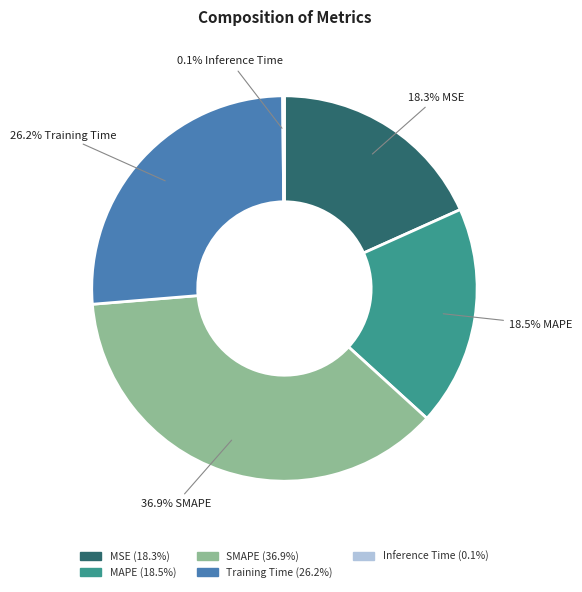

What percentage is the SMAPE slice, to the nearest percent?

37%